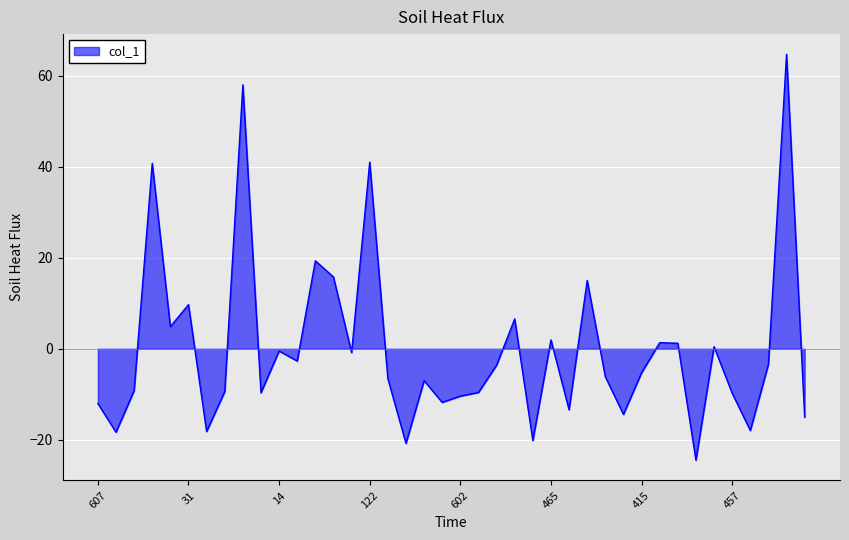

What is the maximum value shown in the chart?

64.7